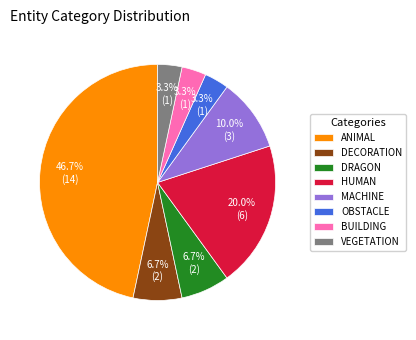

How many segments does this pie chart have?

8